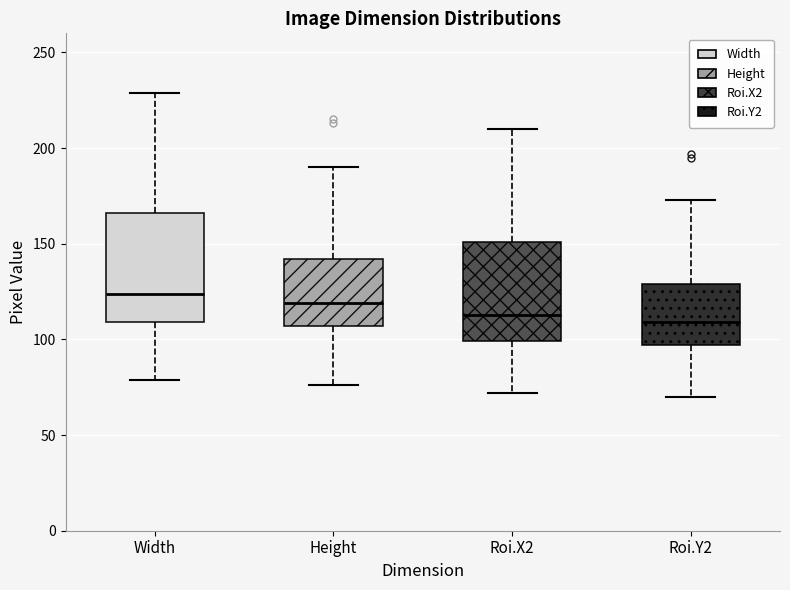

Reading left to right, transcribe this box plot: for each box, give where its median line is, the range the box spans, and where its two whiskers end, as read against the y-axis. The values are not printed on the chart, so give them approximately, as read against the axis.

Width: median 125, box 110 to 165, whiskers 80 to 230
Height: median 120, box 105 to 140, whiskers 75 to 190
Roi.X2: median 115, box 100 to 150, whiskers 70 to 210
Roi.Y2: median 110, box 95 to 130, whiskers 70 to 175